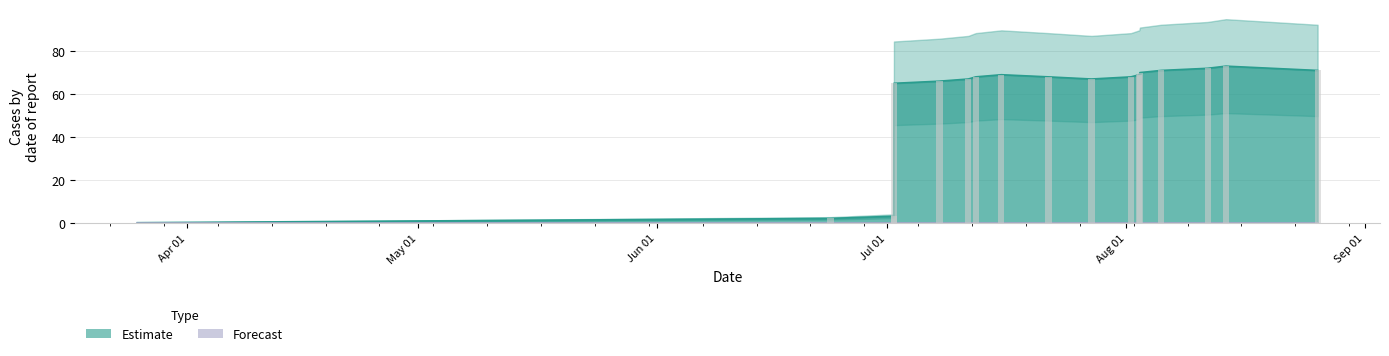

Is it true that the value at Sep 01 is 98?

False